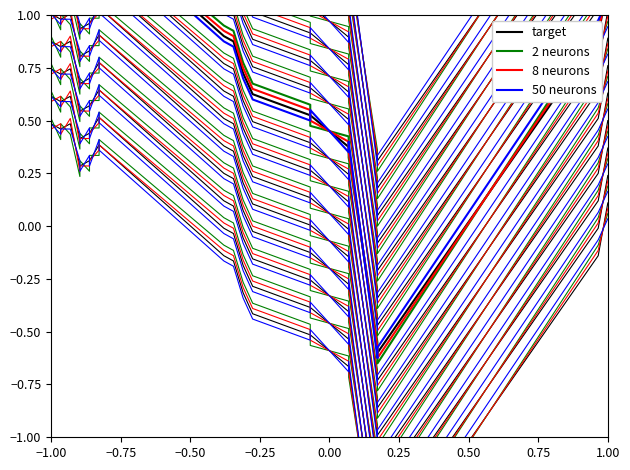

What is the lowest value of the target series?

-0.6